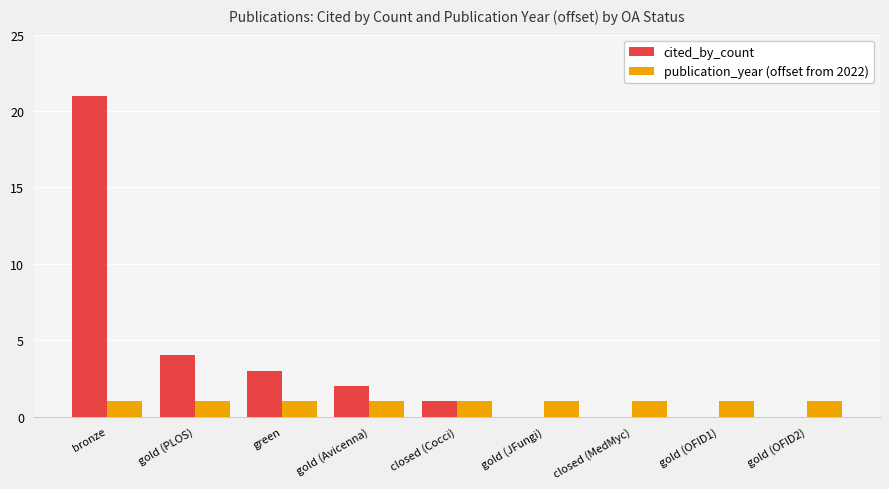

What is the sum of all cited_by_count values?

31